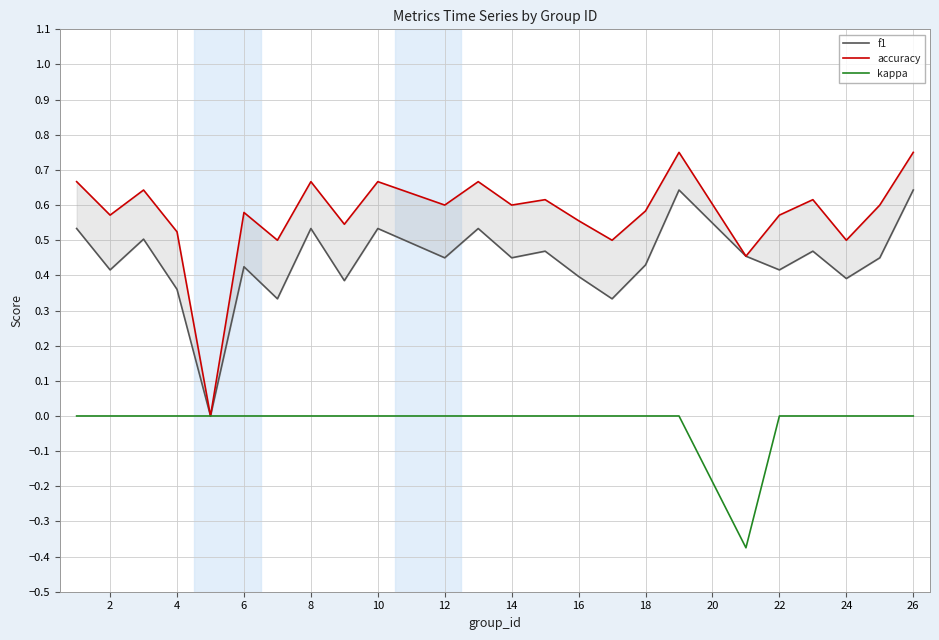

Is this an area chart (filled region under the line)?

No